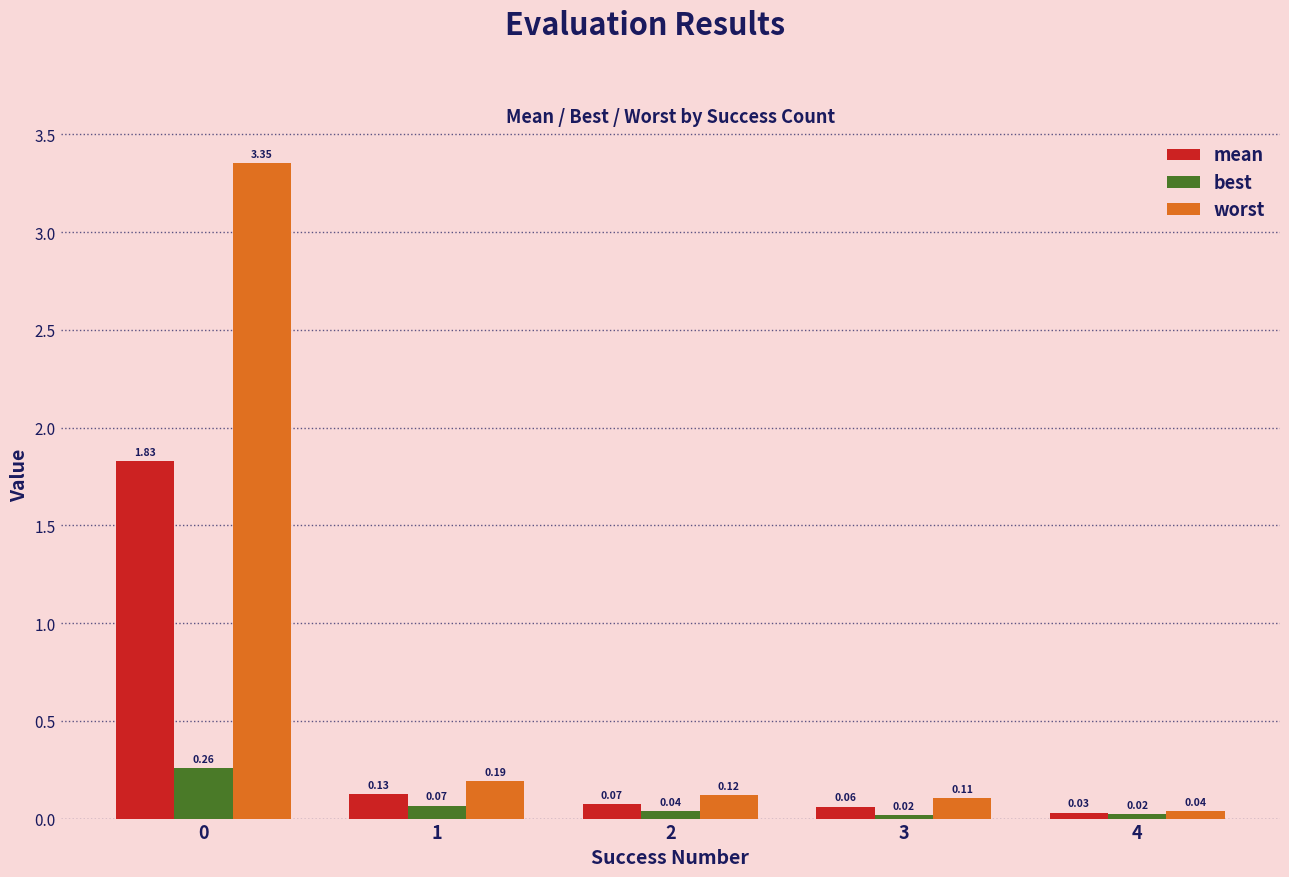

List the series in order of their peak value, highest first.

worst, mean, best